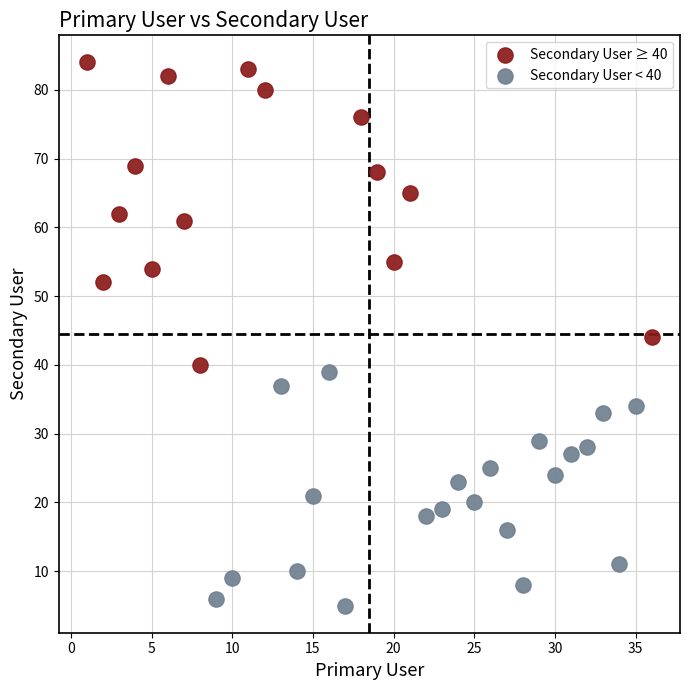

Which series reaches the maximum Y coordinate?

Secondary User ≥ 40